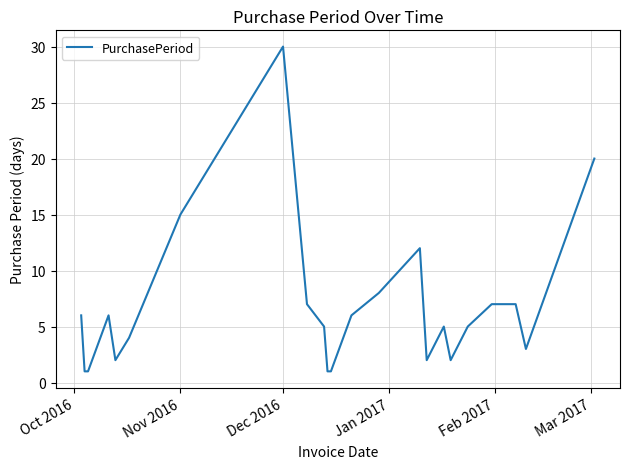

What is the sum of all values?

156